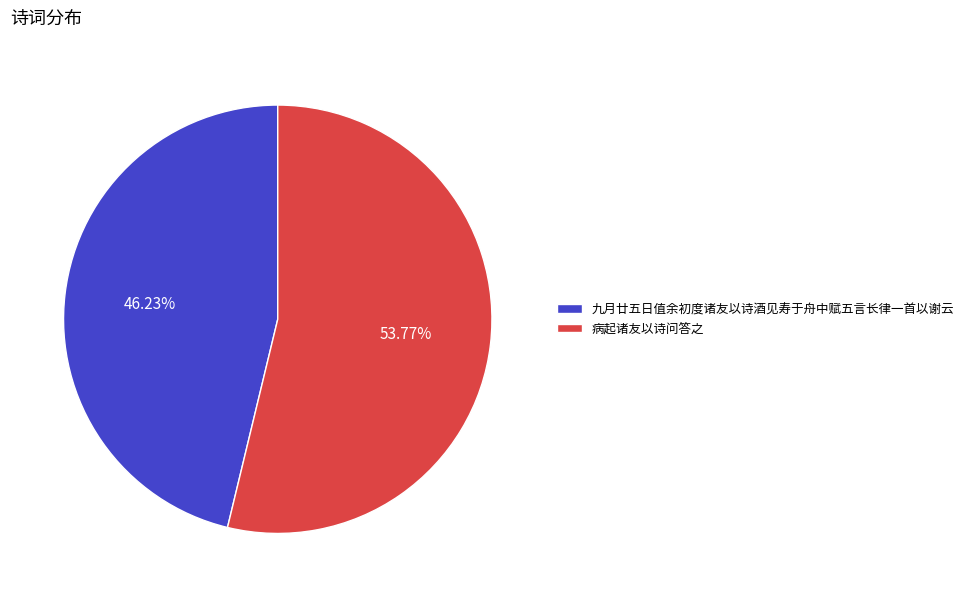

Combined, do 九月廿五日值余初度诸友以诗酒见寿于舟中赋五言长律一首以谢云 and 病起诸友以诗问答之 account for over 50%?

Yes